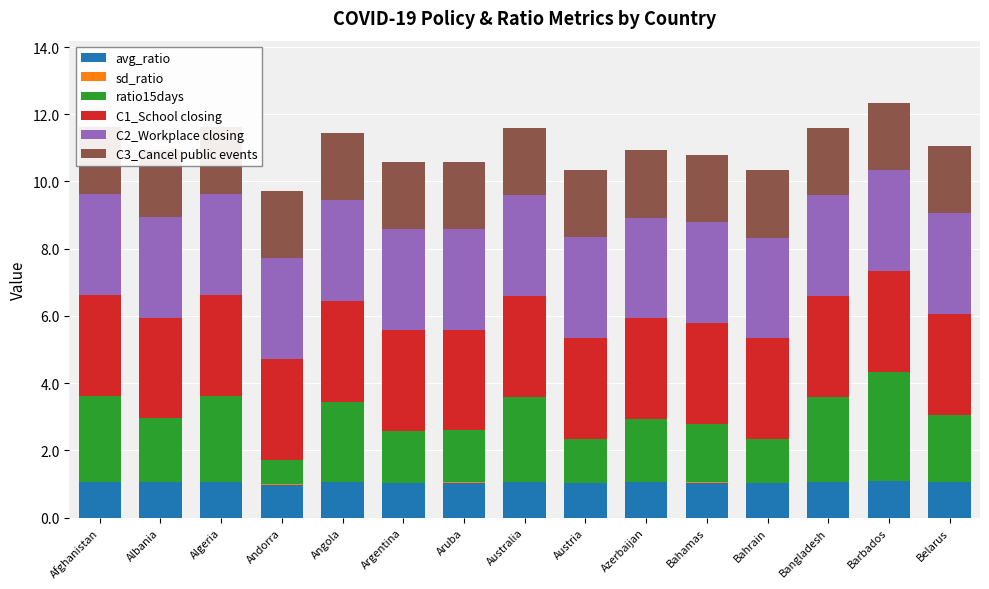

Is it true that C1_School closing equals 2.1 at Australia?

False